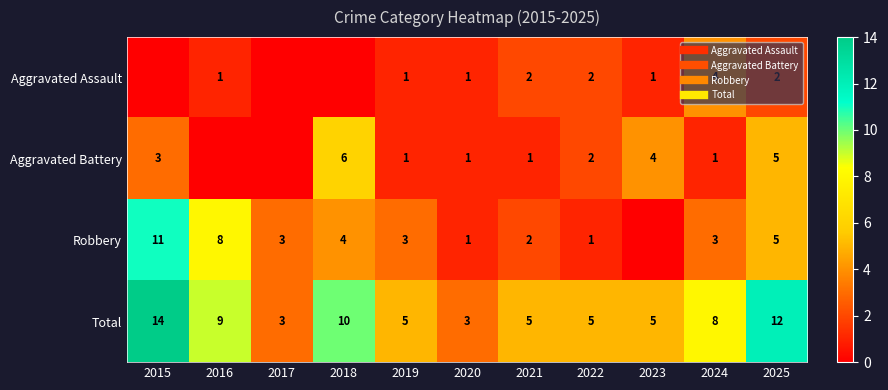

Which series has the largest range (max minus min)?

Robbery